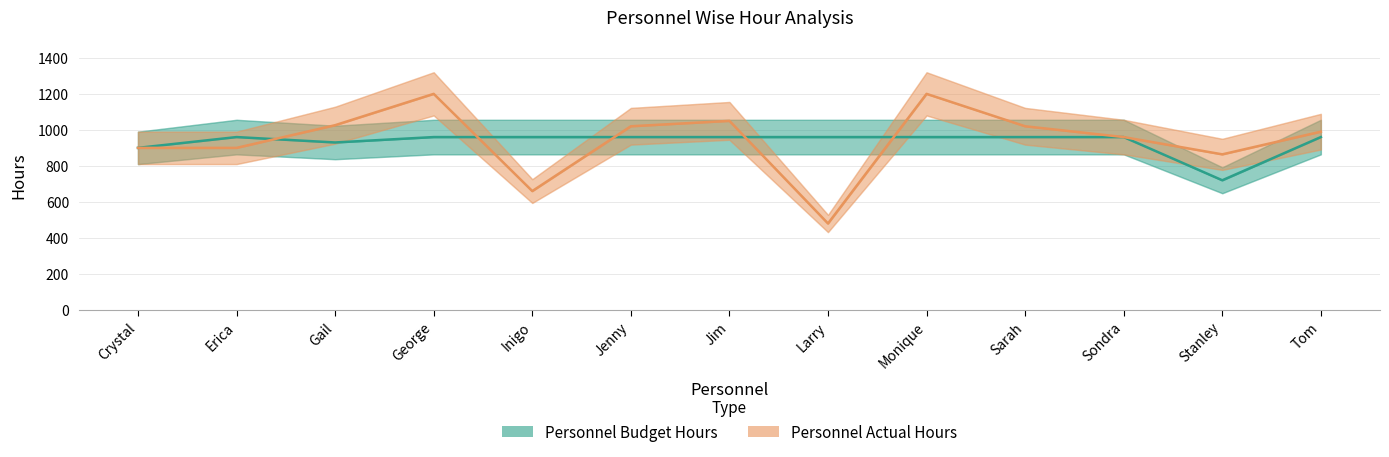

Between which two adjacent categories do Personnel Actual Hours and Personnel Budget Hours first intersect?

Erica and Gail